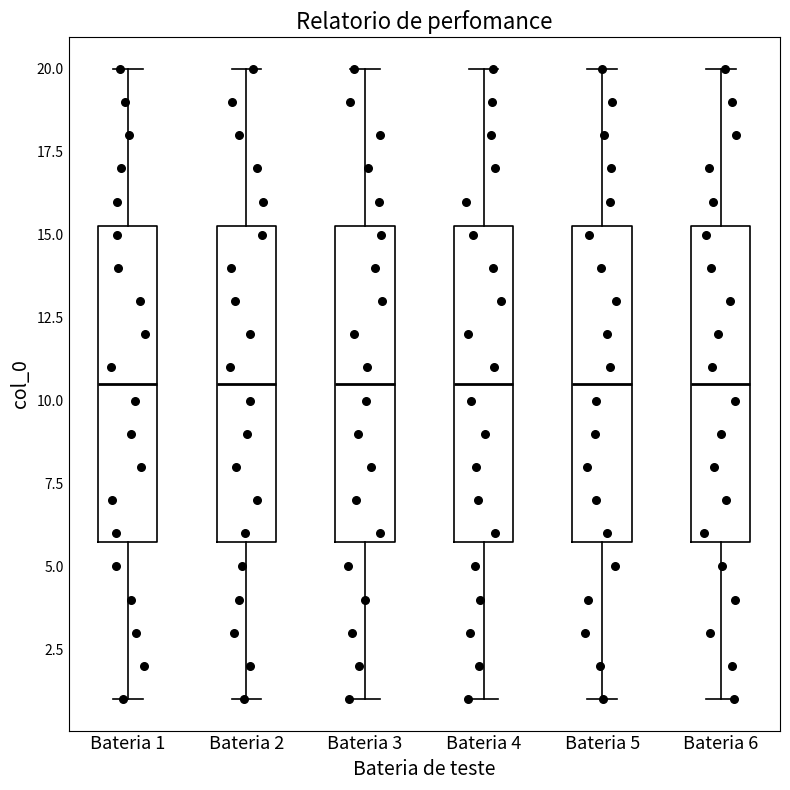

Reading left to right, read every box against the y-axis: the position of its median line, the range the box covers, and the ends of its whiskers. The values are not printed on the chart, so give them approximately, as read against the axis.

Bateria 1: median 10.5, box 6.0 to 15.5, whiskers 1.0 to 20.0
Bateria 2: median 10.5, box 6.0 to 15.5, whiskers 1.0 to 20.0
Bateria 3: median 10.5, box 6.0 to 15.5, whiskers 1.0 to 20.0
Bateria 4: median 10.5, box 6.0 to 15.5, whiskers 1.0 to 20.0
Bateria 5: median 10.5, box 6.0 to 15.5, whiskers 1.0 to 20.0
Bateria 6: median 10.5, box 6.0 to 15.5, whiskers 1.0 to 20.0